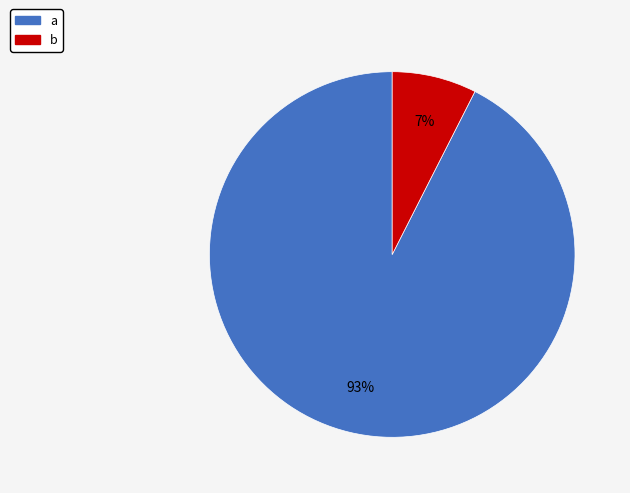

The b slice represents 13% of the pie. True or false?

False